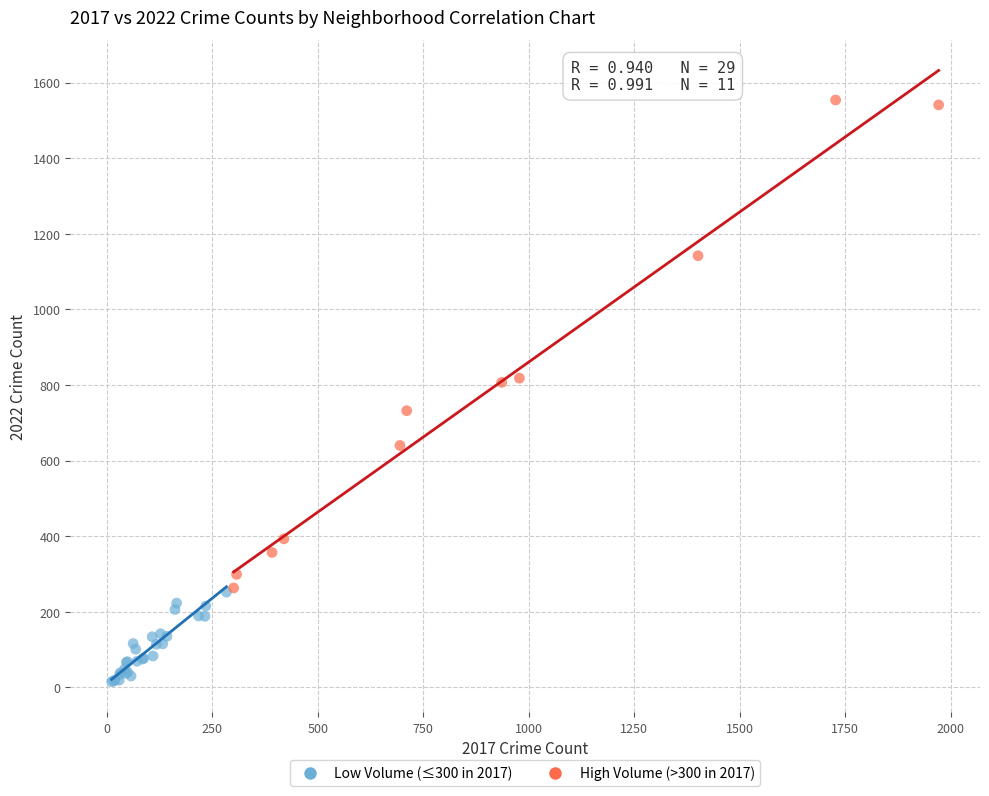

Which series contains the highest Y value?

High Volume (>300 in 2017)